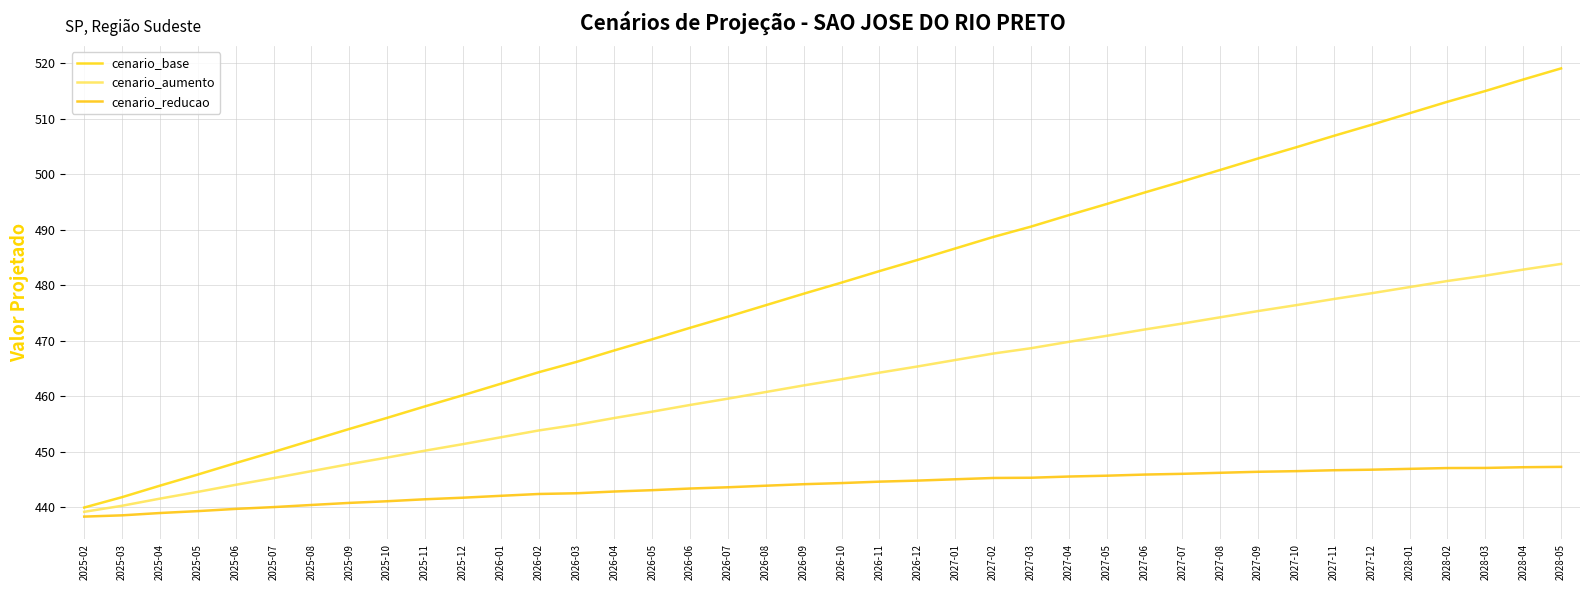

The value of cenario_base at 2026-11 is 324.3. True or false?

False